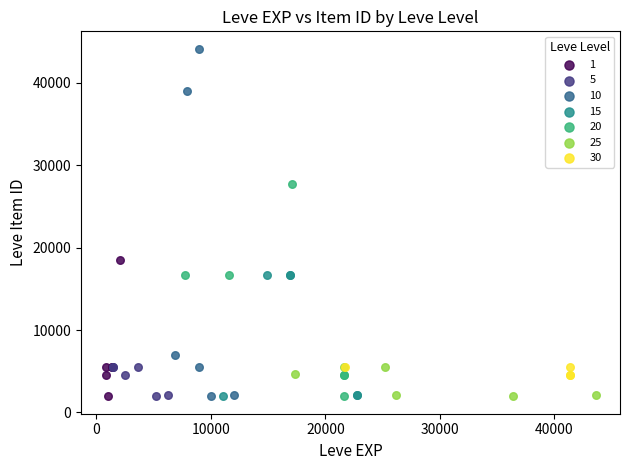

Which series has the largest Y range (max minus min)?

10